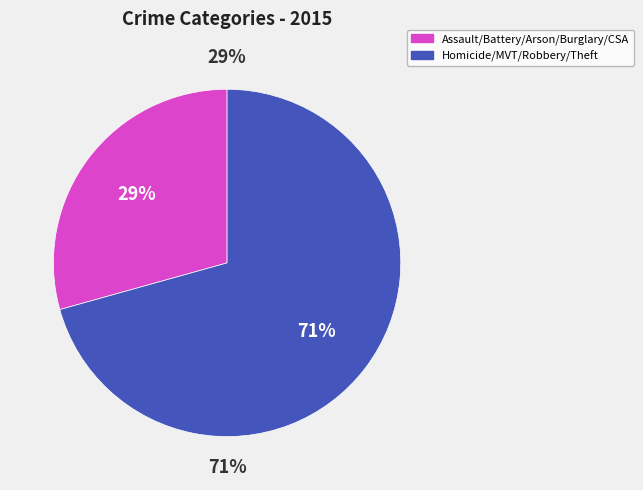

What is the largest slice in the pie chart?

Theft